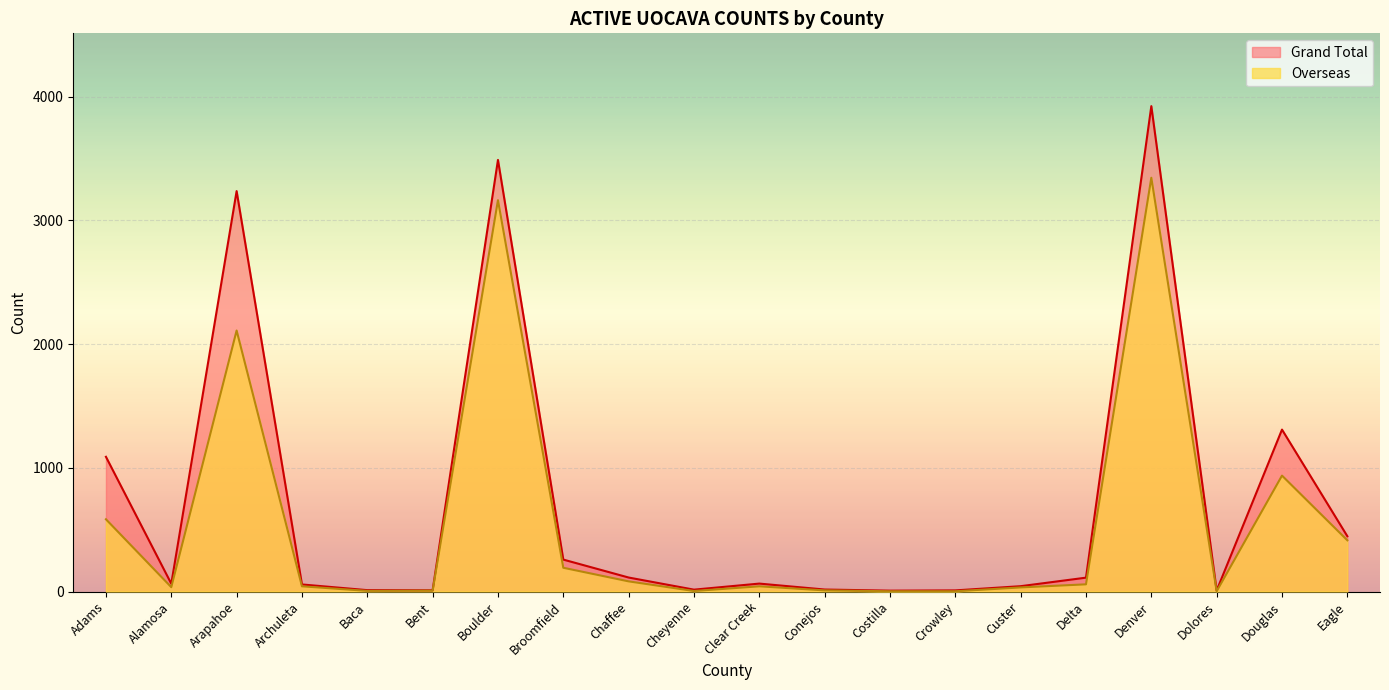

Between Custer and Chaffee, which is larger?

Chaffee